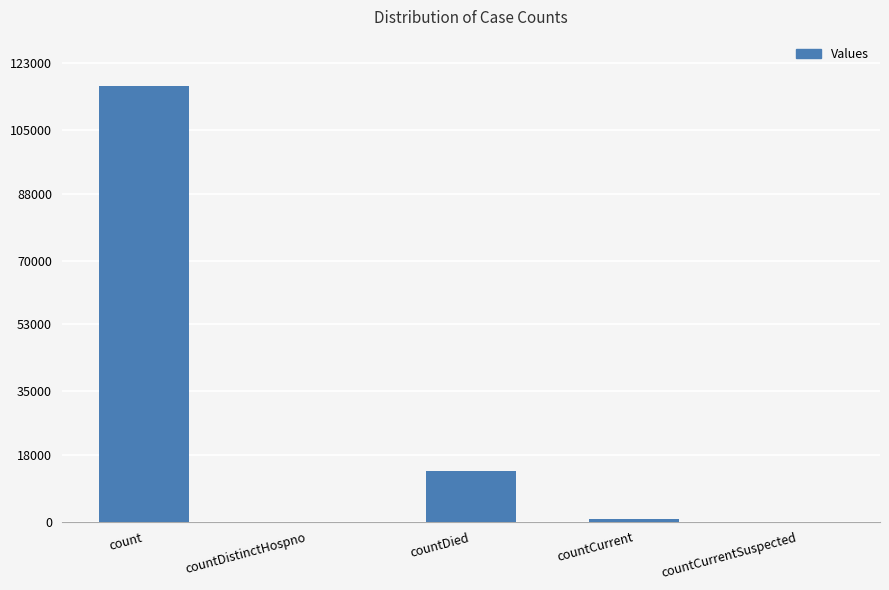

What is the greatest value displayed?

116956